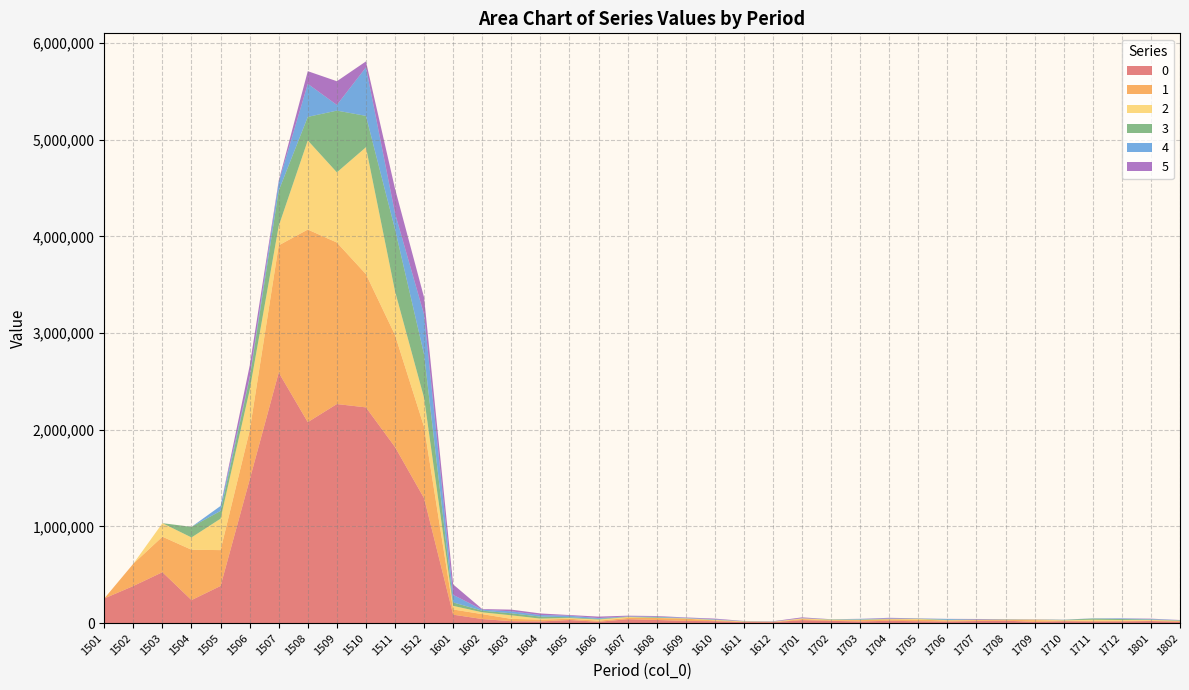

Reading left to right, transcribe all the data shown in this chart.

0: 255321	384262	526900	238488	384626	1483051	2591712	2078869	2266040	2231796	1821590	1292145	87688	42535	20302	17946	32461	14145	40750	32878	22997	20305	11005	10035	31082	23691	17655	24473	19708	16787	21505	25834	13273	19661	17206	18013	21552	14276
1: 0	230480	367229	520773	370812	507128	1315670	1992099	1670700	1377713	1158917	738039	53535	50752	23854	18640	12728	11550	12553	20217	23272	8375	4214	1665	10928	6995	13843	14188	16162	11214	9166	8071	17468	5692	7338	6582	6231	7786
2: 0	0	139958	127039	325036	419298	200756	921626	725818	1312719	452347	299212	37623	18786	36920	10317	7574	11749	9836	1829	3092	4690	2931	2647	7065	4746	3293	2915	6549	2986	2451	1989	6344	4618	10863	7721	5559	2254
3: 0	0	0	109715	80542	123480	365251	243760	638571	324393	641636	449598	35700	16848	20911	20691	8281	6713	3619	6582	1186	2153	1602	1180	127	3782	2862	2986	4220	4114	2954	3366	1482	4032	12167	9991	4452	4366
4: 0	0	0	0	51189	10318	88414	341790	58888	501791	165426	412270	77820	10745	20470	16528	15917	8343	3049	5308	4320	4290	1277	838	1955	827	6411	3878	1136	8677	1533	784	0	1259	2060	6029	5268	2675
5: 0	0	0	0	0	117291	14489	130882	245136	61504	254429	177766	108288	5932	17387	16250	6919	15181	7471	6823	4291	7188	1610	3315	8820	561	790	6844	2161	547	5574	1915	2280	739	461	1825	3416	1192